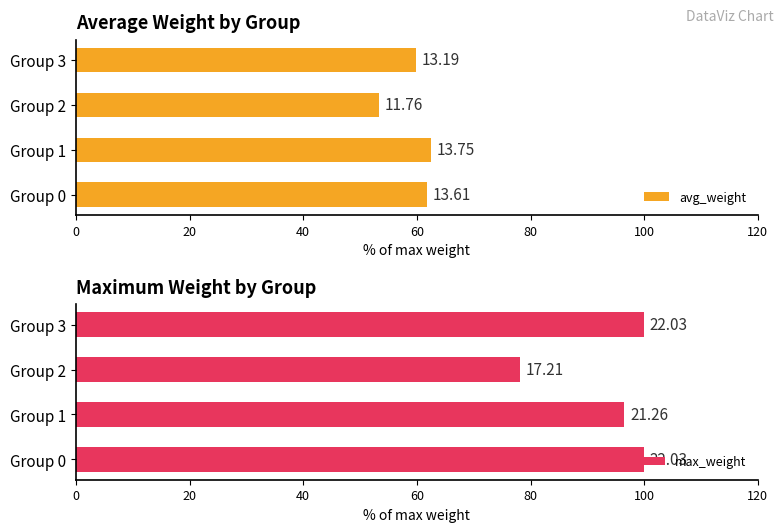

The avg_weight series shows 59.9 at Group 3. True or false?

True